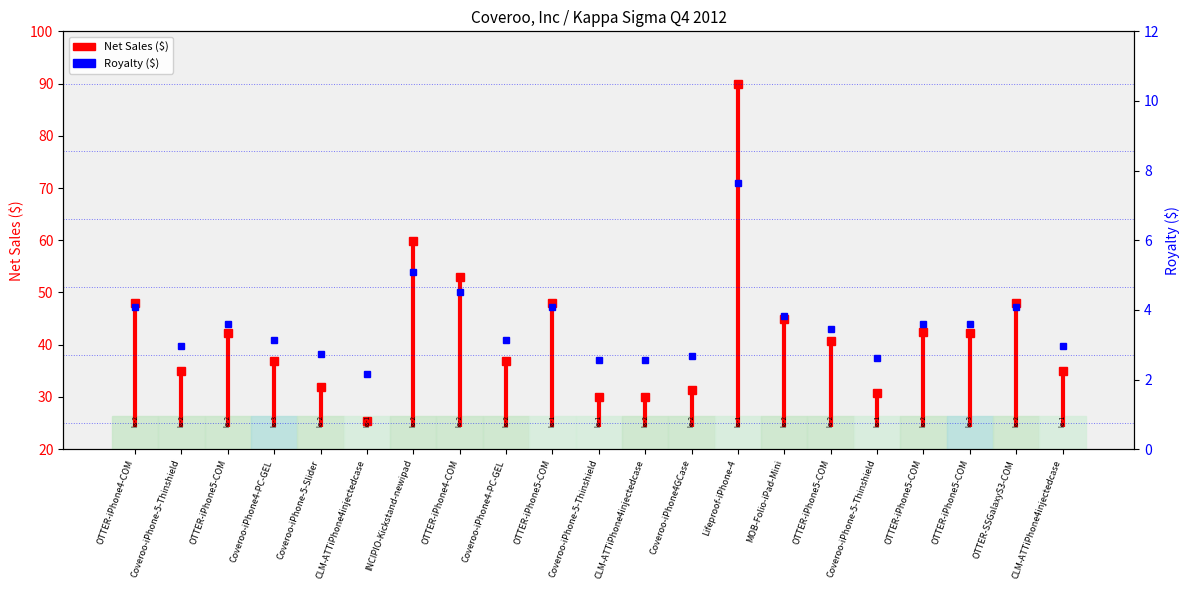

What position from the left is OTTER-iPhone4-COM?

1